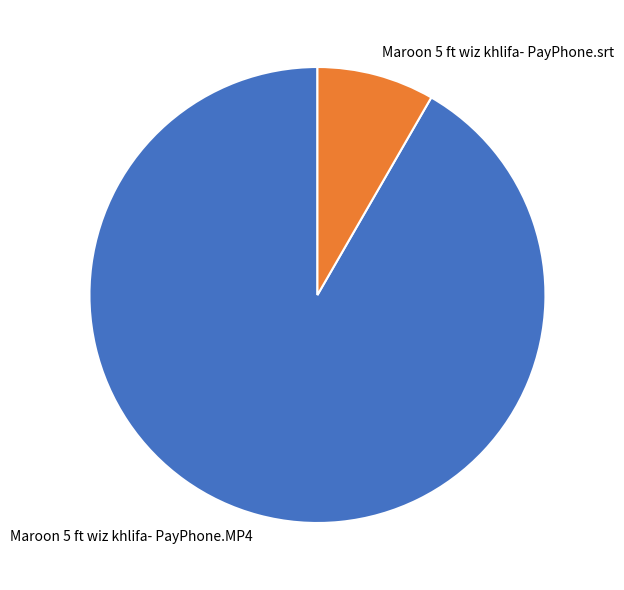

Which category has the biggest portion of the pie?

Maroon 5 ft wiz khlifa- PayPhone.MP4